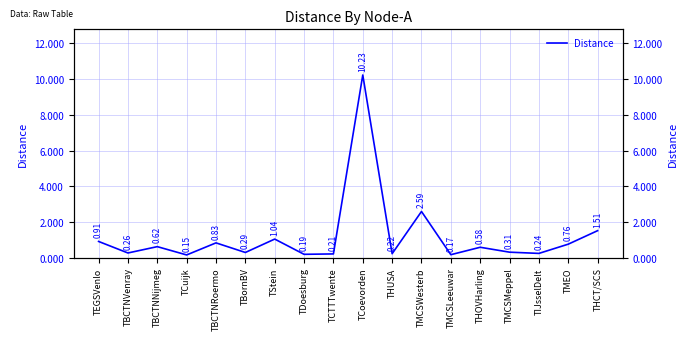

What is the average value?

1.2